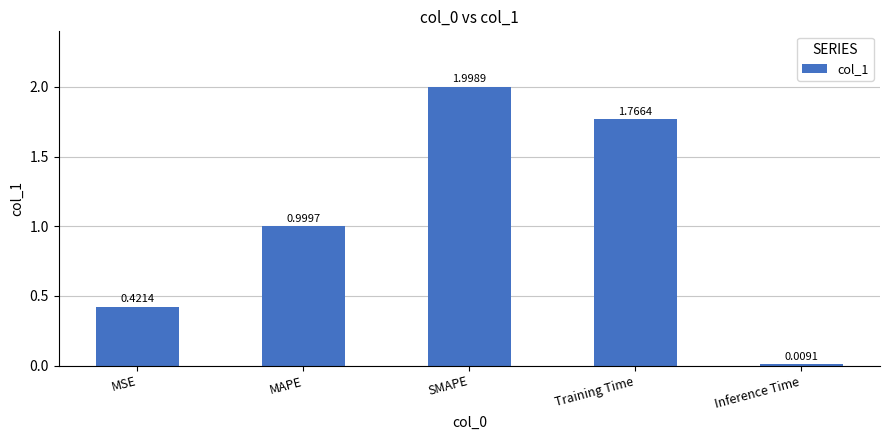

List the labels in order of value, smallest first.

Inference Time, MSE, MAPE, Training Time, SMAPE